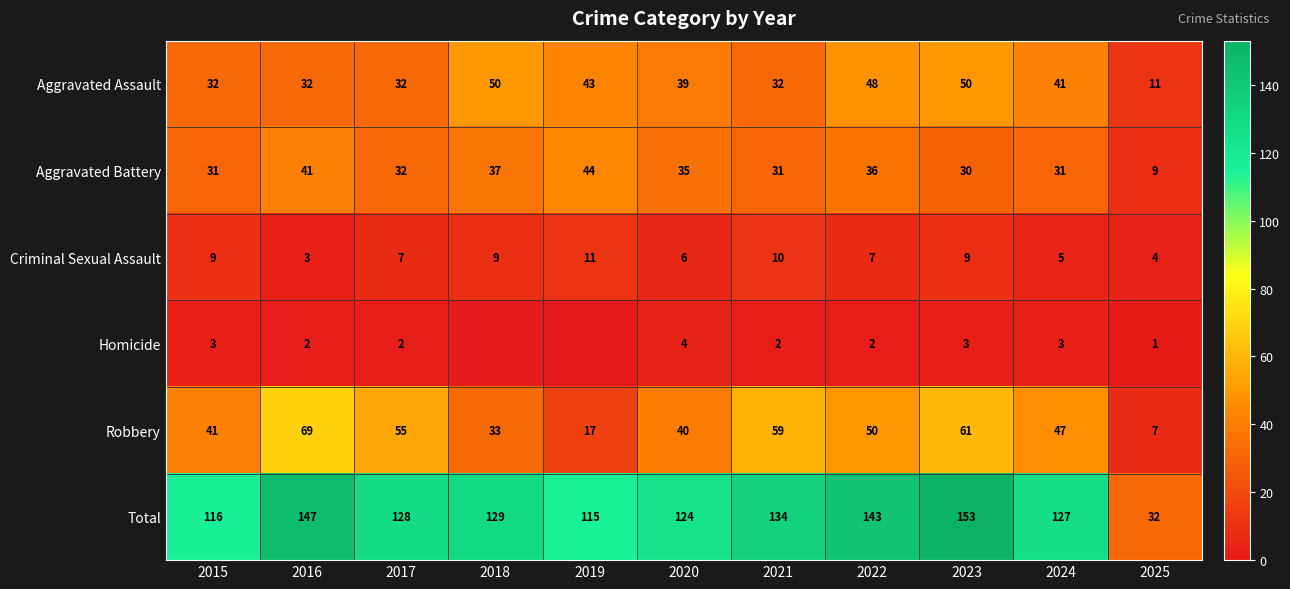

Which series changed the most between 2015 and 2017?

Robbery